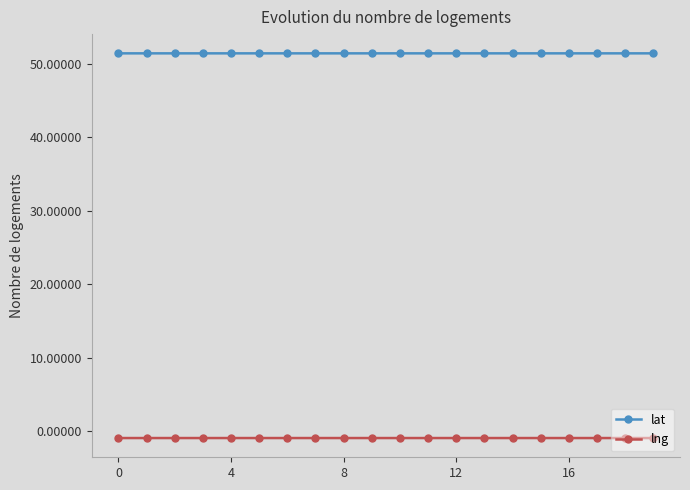

True or false: lng and lat cross at least once.

False